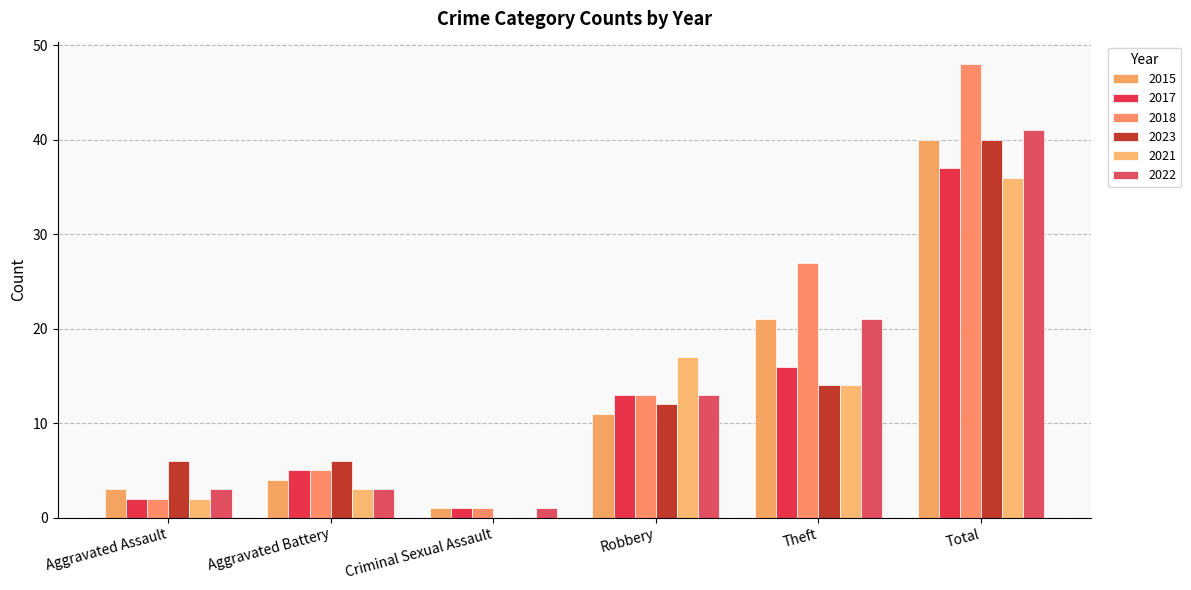

Are the bars grouped side by side (vs. stacked)?

Yes